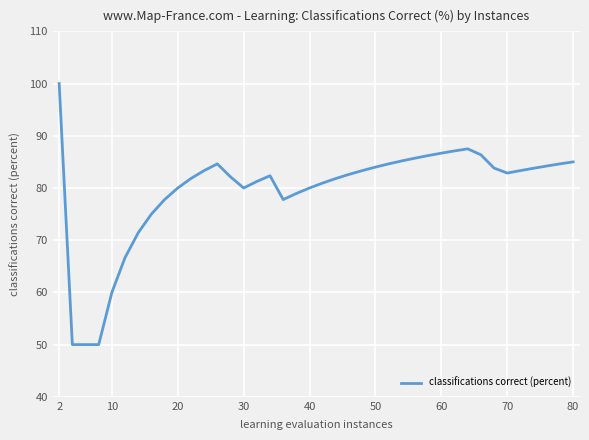

How many lines are shown in the chart?

1